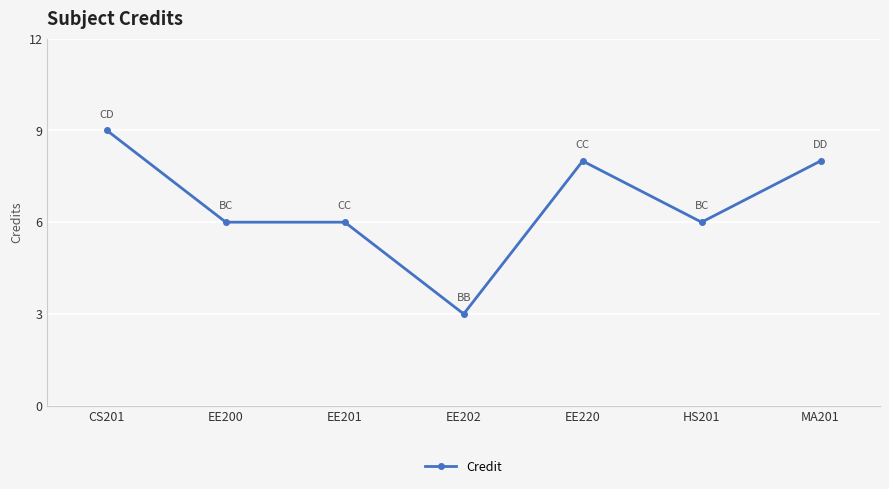

Which has a higher value, CS201 or MA201?

CS201